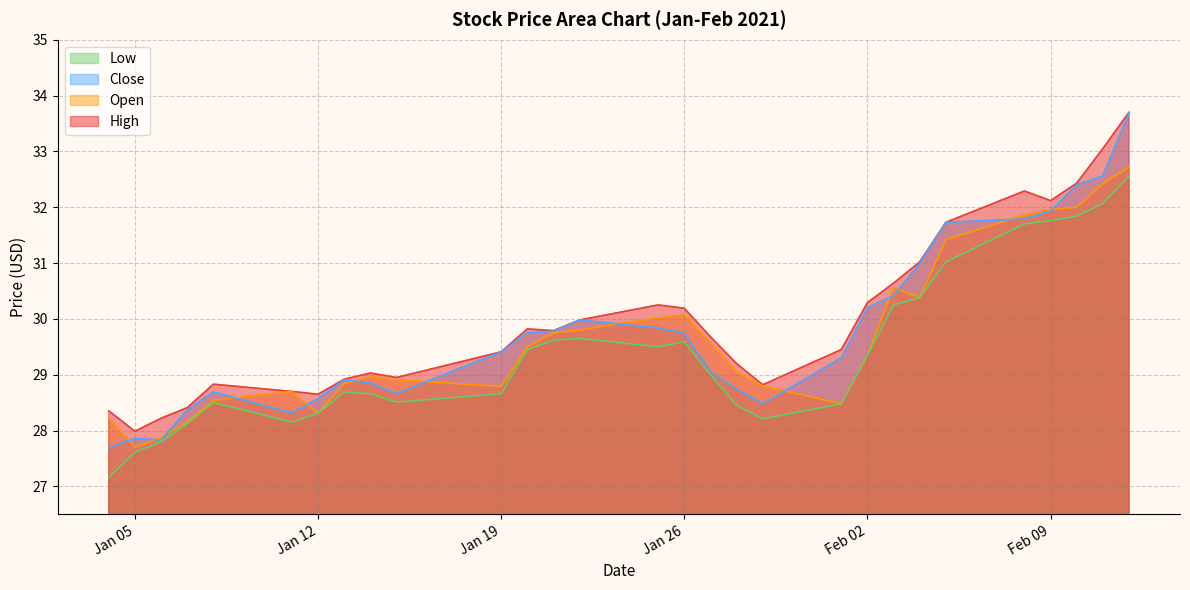

How many series are shown in this chart?

4